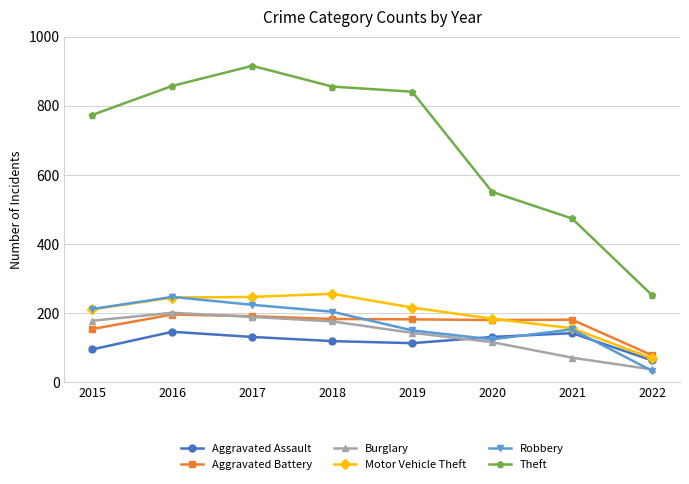

Is it true that Motor Vehicle Theft equals 256 at 2018?

True